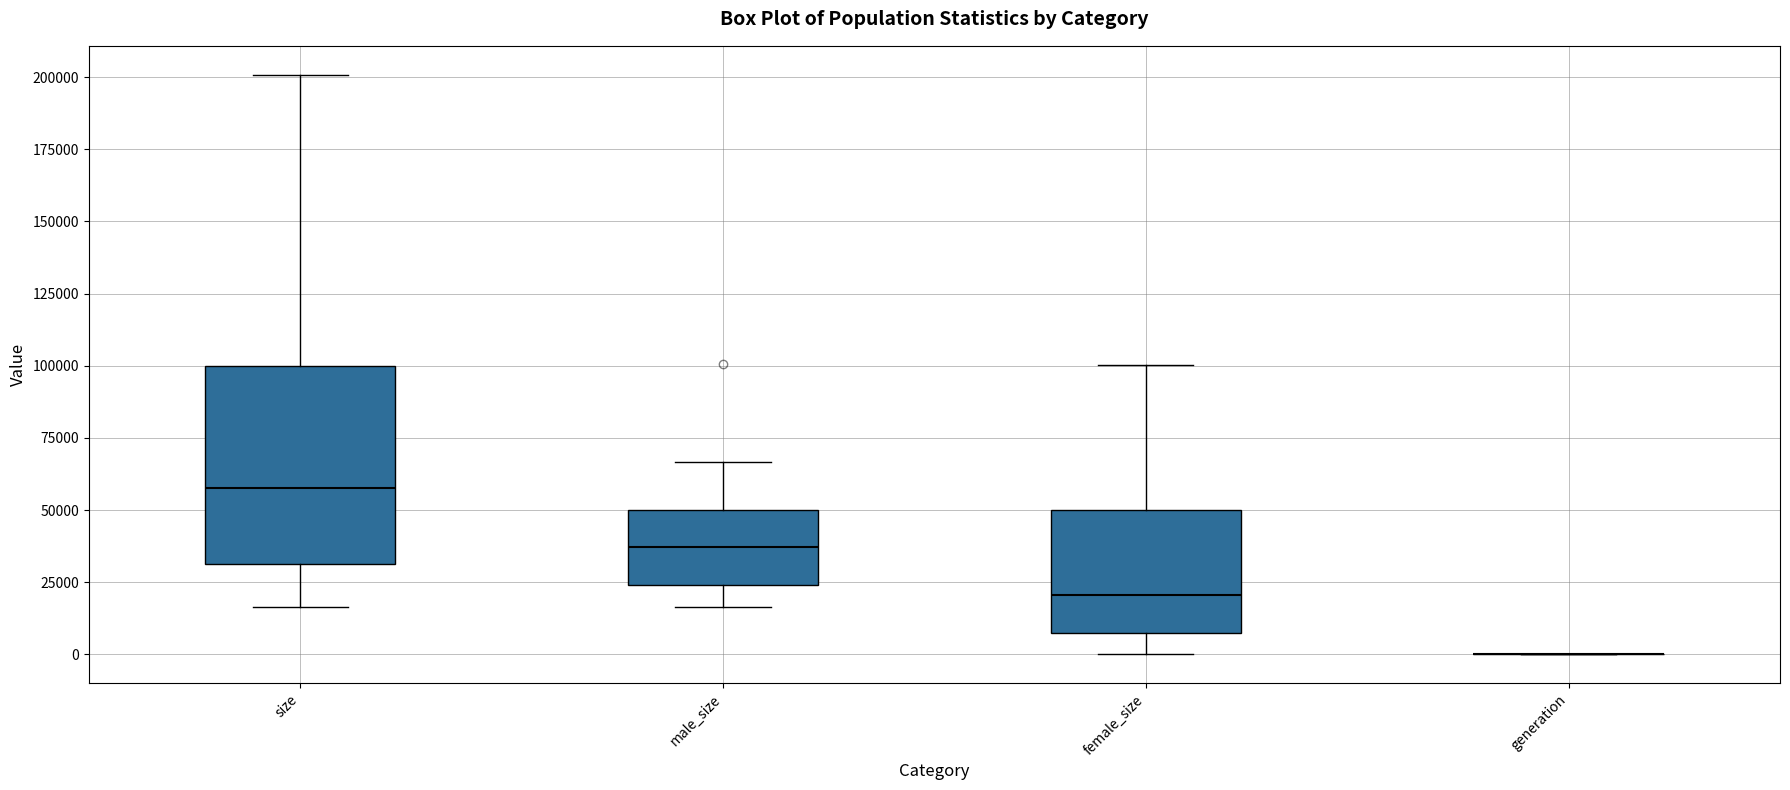

Reading left to right, read every box against the y-axis: the position of its median line, the range the box covers, and the ends of its whiskers. The values are not printed on the chart, so give them approximately, as read against the axis.

size: median 60000, box 30000 to 100000, whiskers 15000 to 200000
male_size: median 35000, box 25000 to 50000, whiskers 15000 to 65000
female_size: median 20000, box 5000 to 50000, whiskers 0 to 100000
generation: box collapsed to a line at 0, whiskers 0 to 0